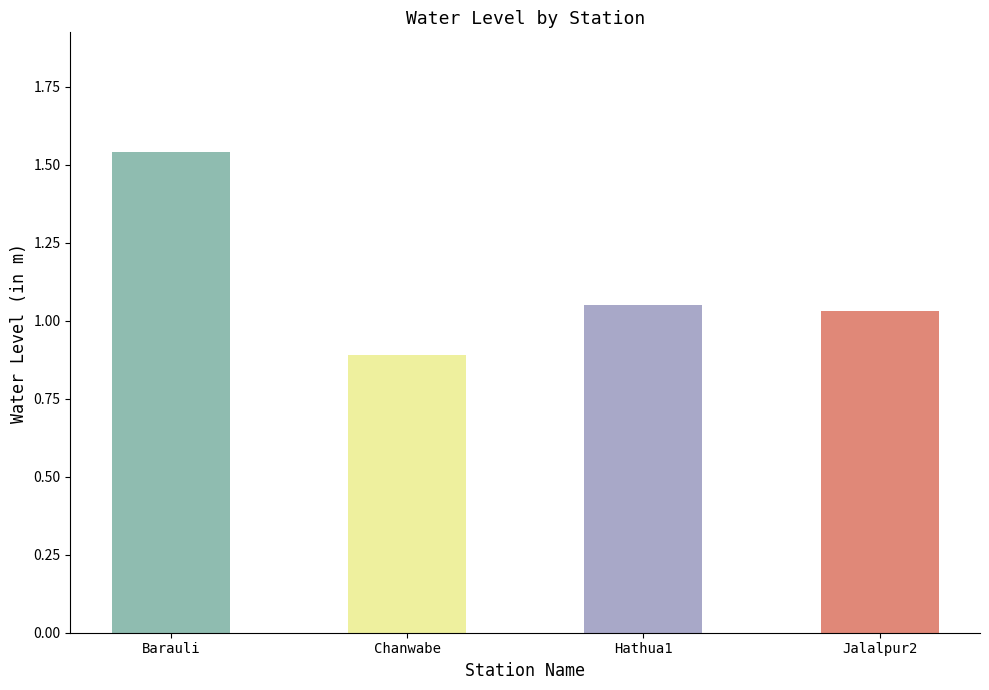

What is the minimum value shown in the chart?

0.9